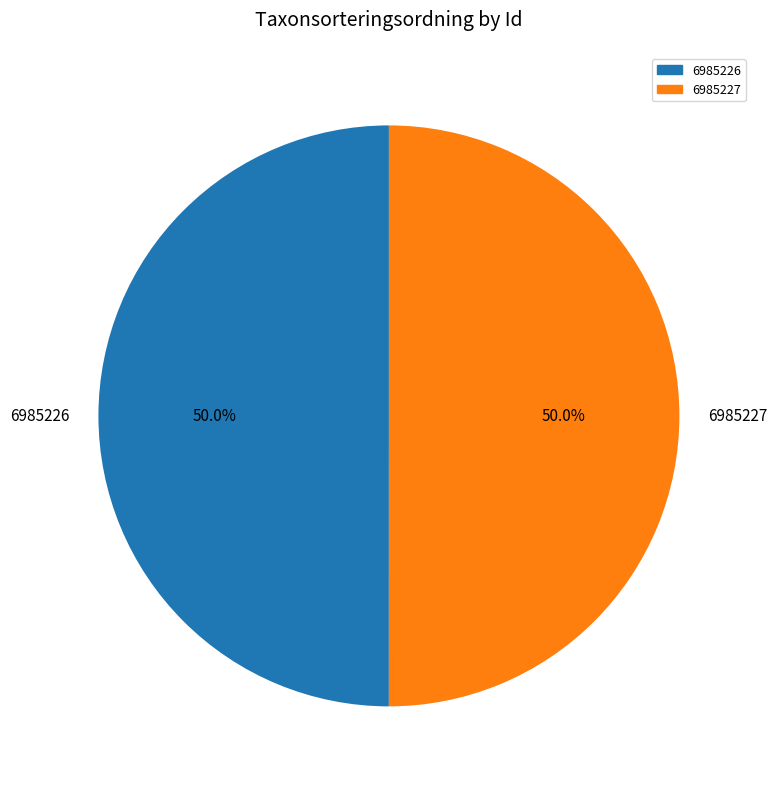

To the nearest percent, what is the average slice percentage?

50%